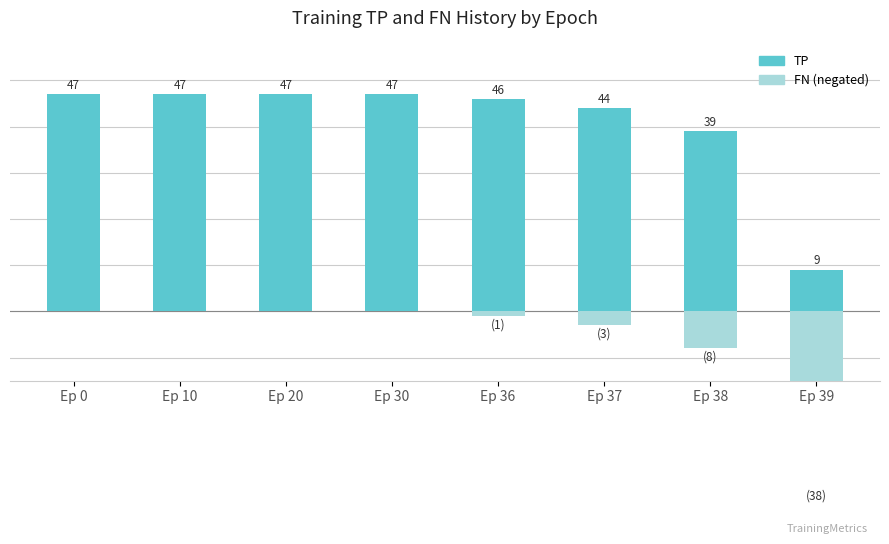

The TP series shows 14 at Ep 38. True or false?

False